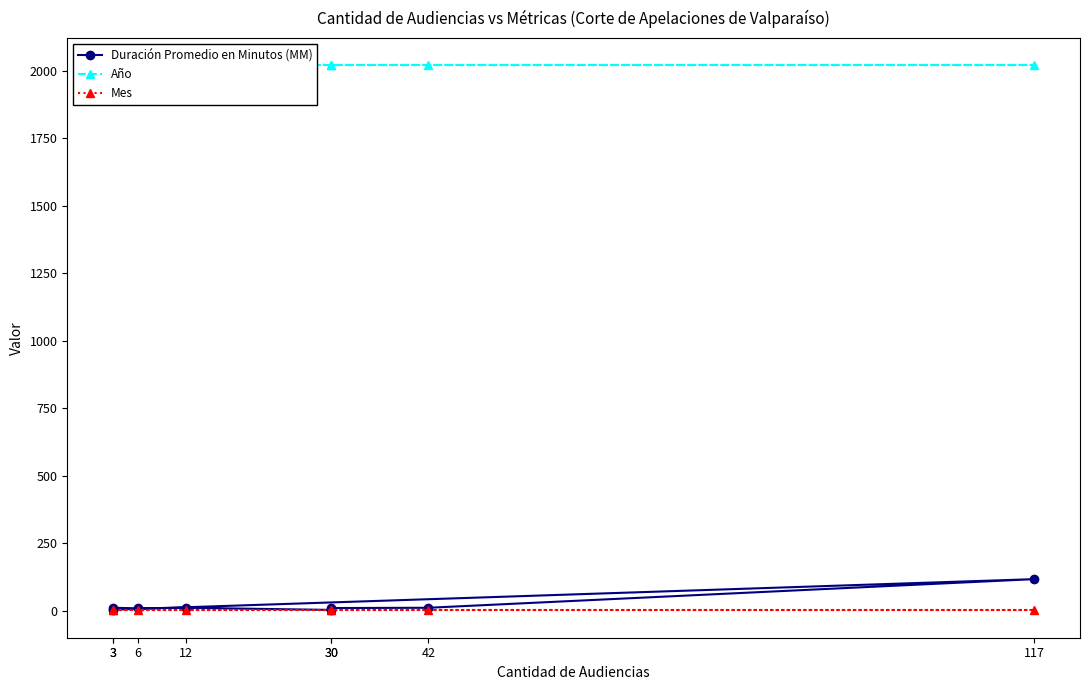

What is the minimum value for Año?

2020